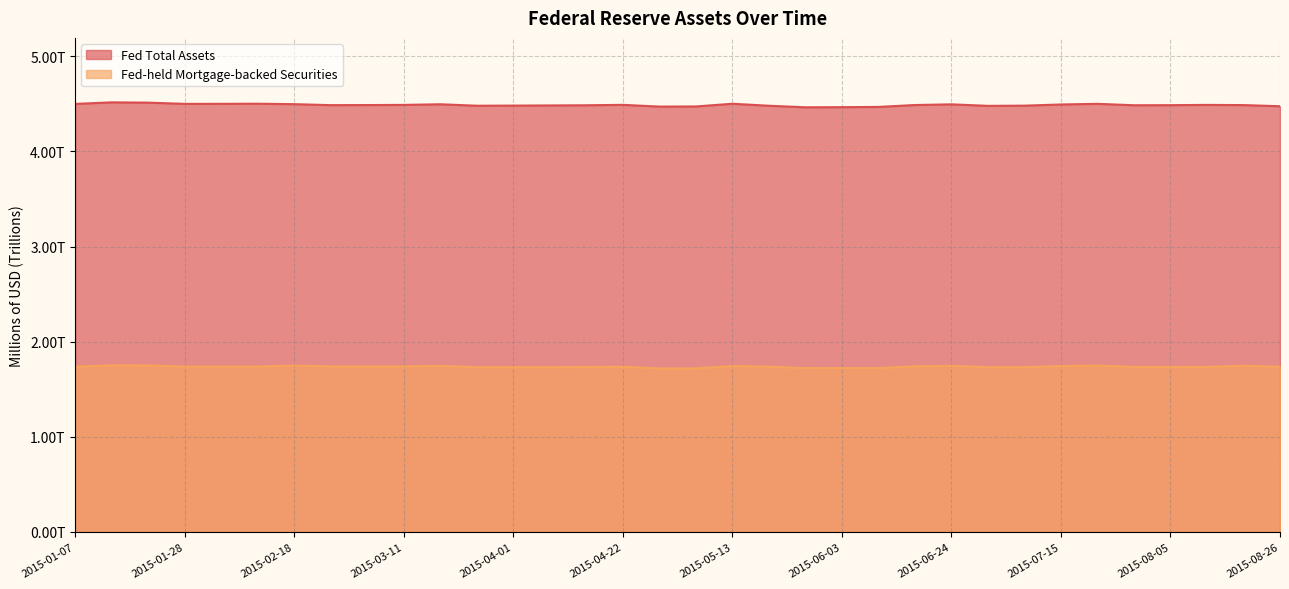

Which series has the largest total across all categories?

Fed Total Assets